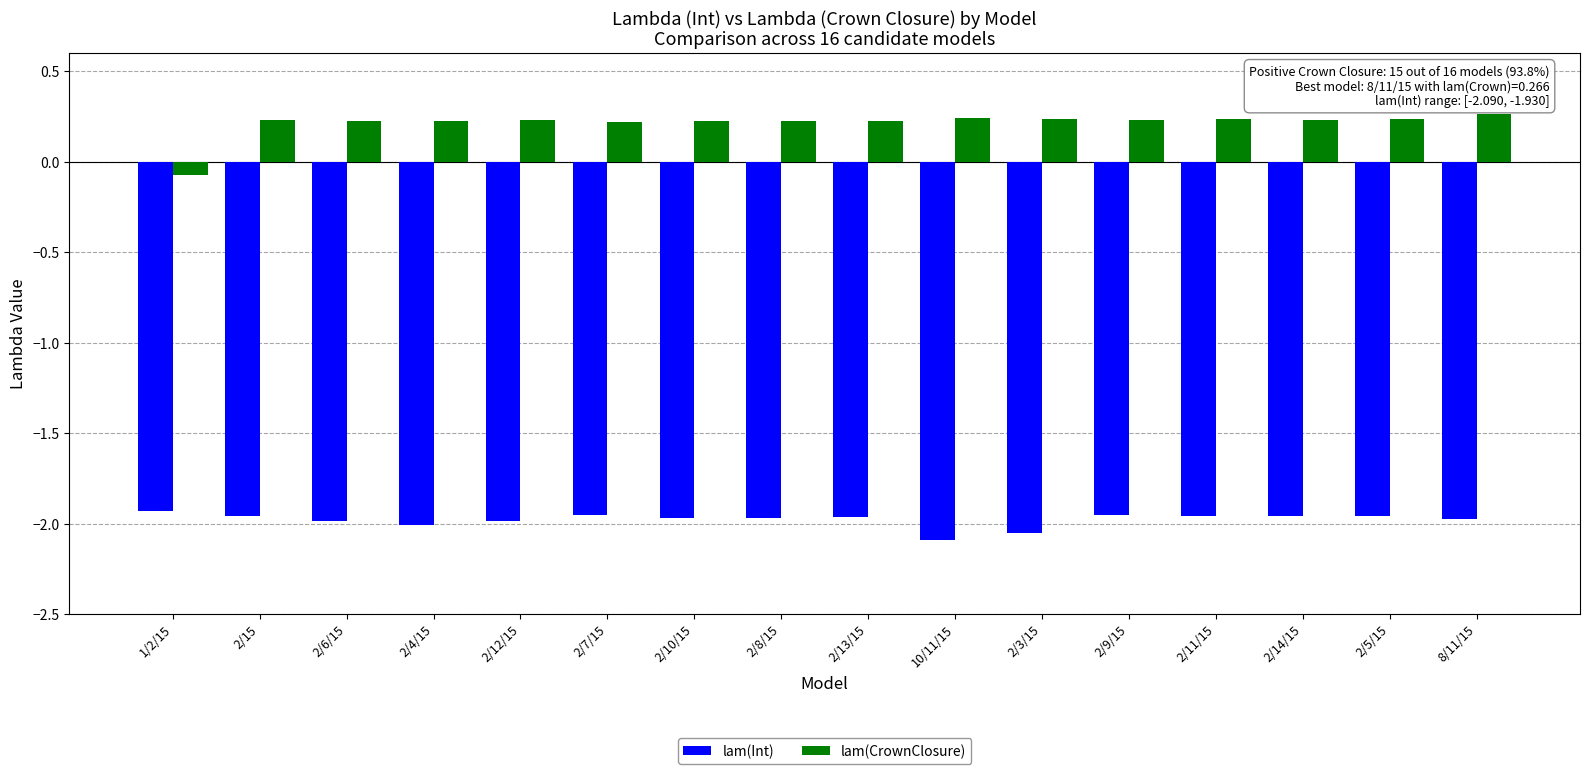

How many bars are there in total?

32